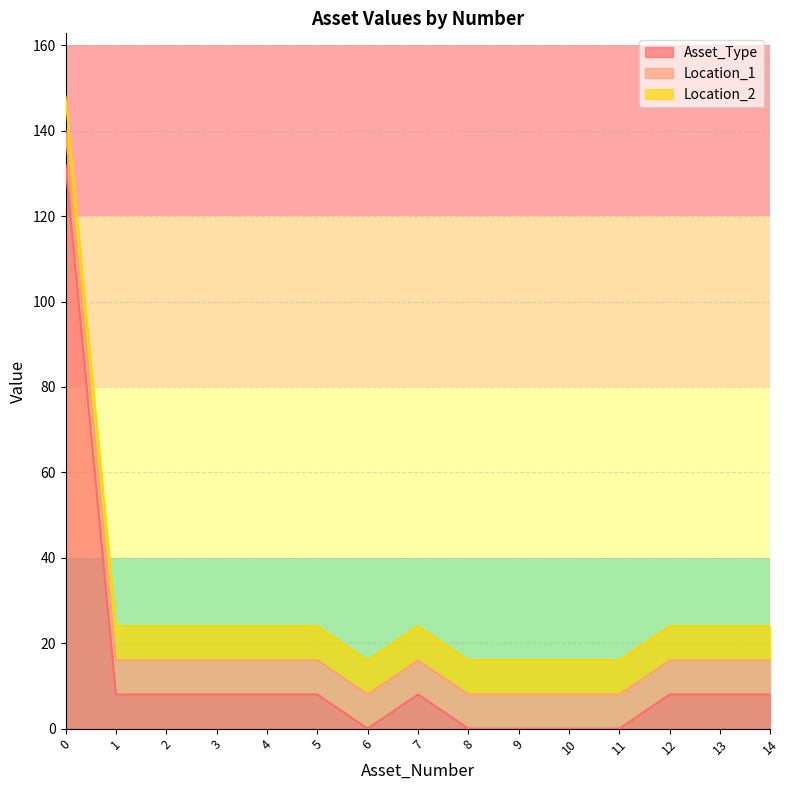

What is the sum of all Location_2 values?

120